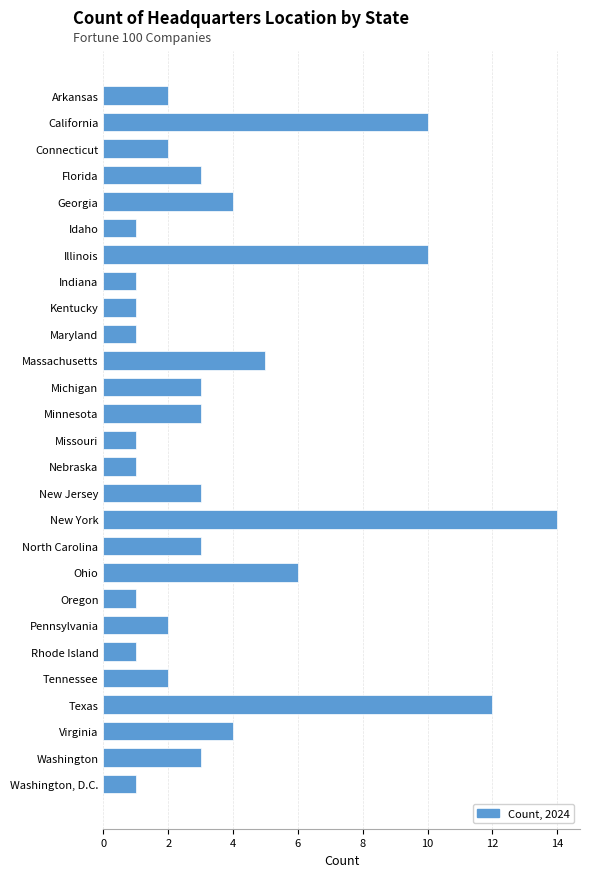

The chart shows a value of 1 at Nebraska. True or false?

True